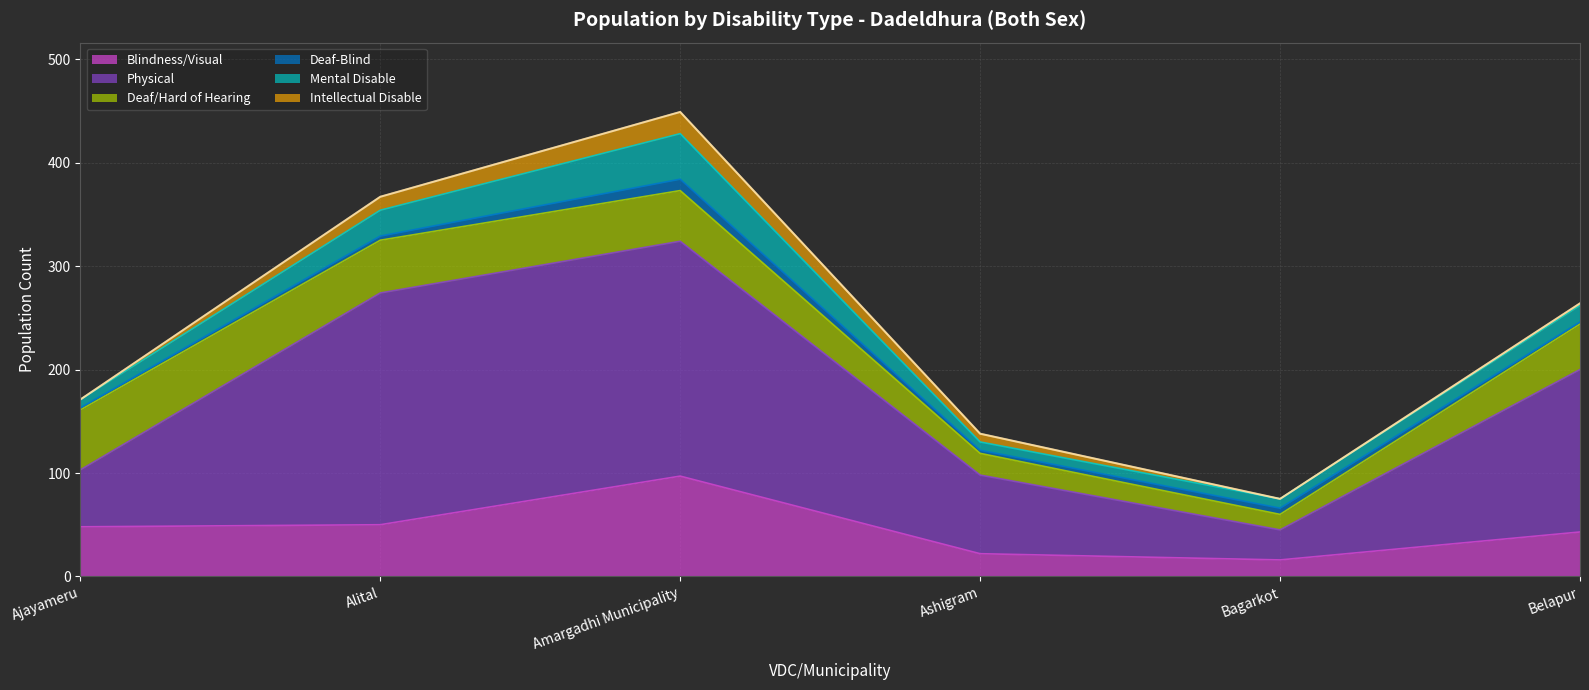

What is the total value across all series at Amargadhi Municipality?

449